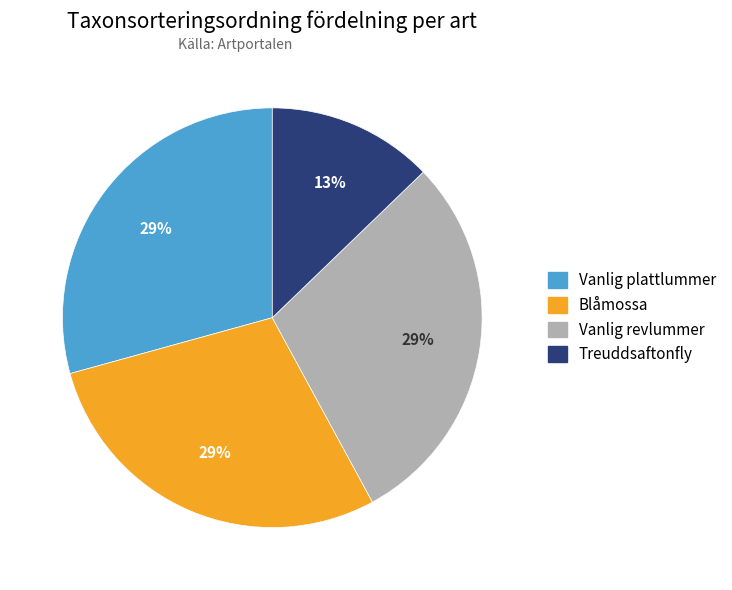

Which category has the smallest portion of the pie?

Treuddsaftonfly